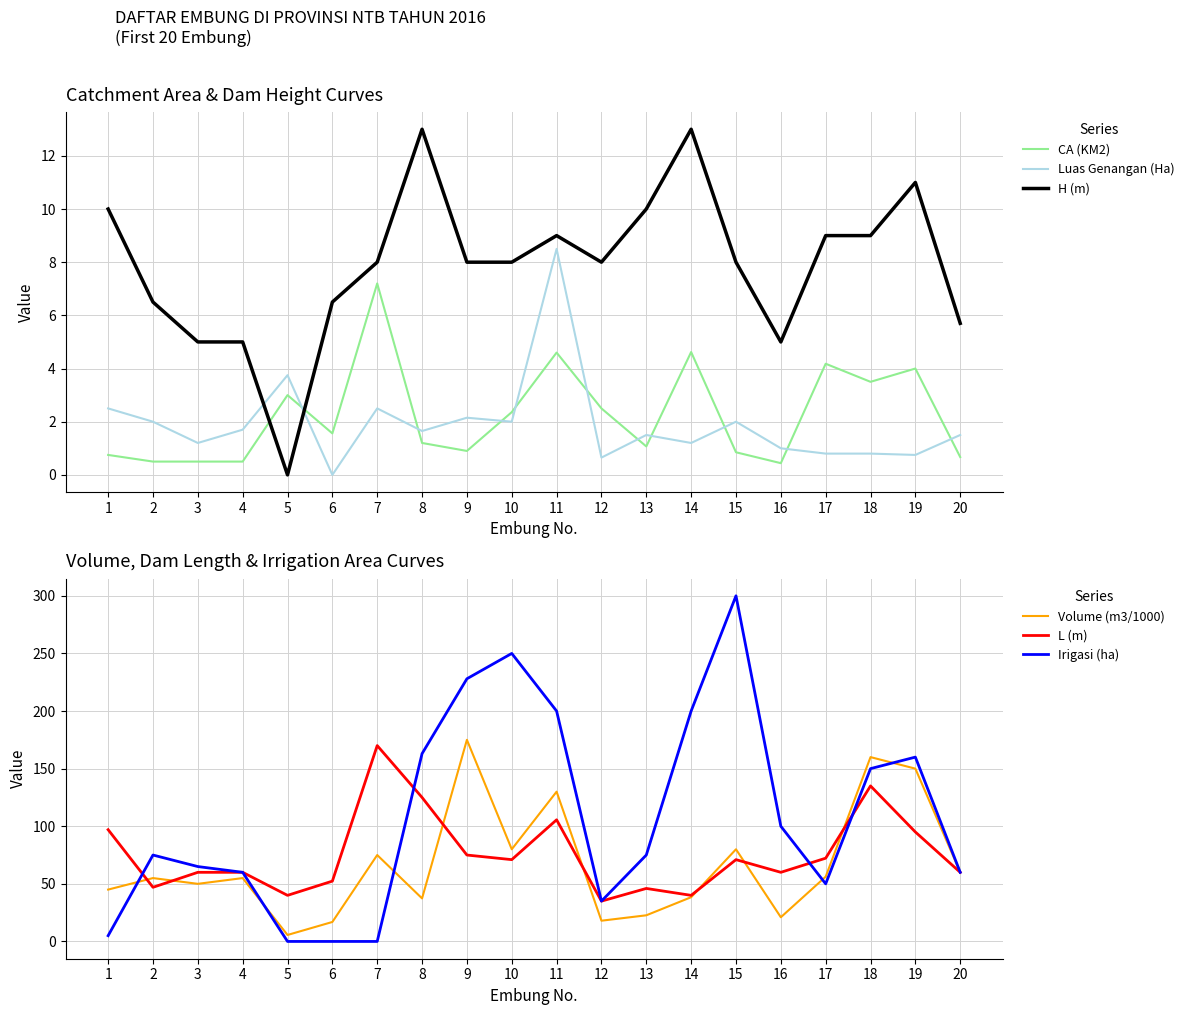

How many times do Luas Genangan (Ha) and Irigasi (ha) cross each other?

2